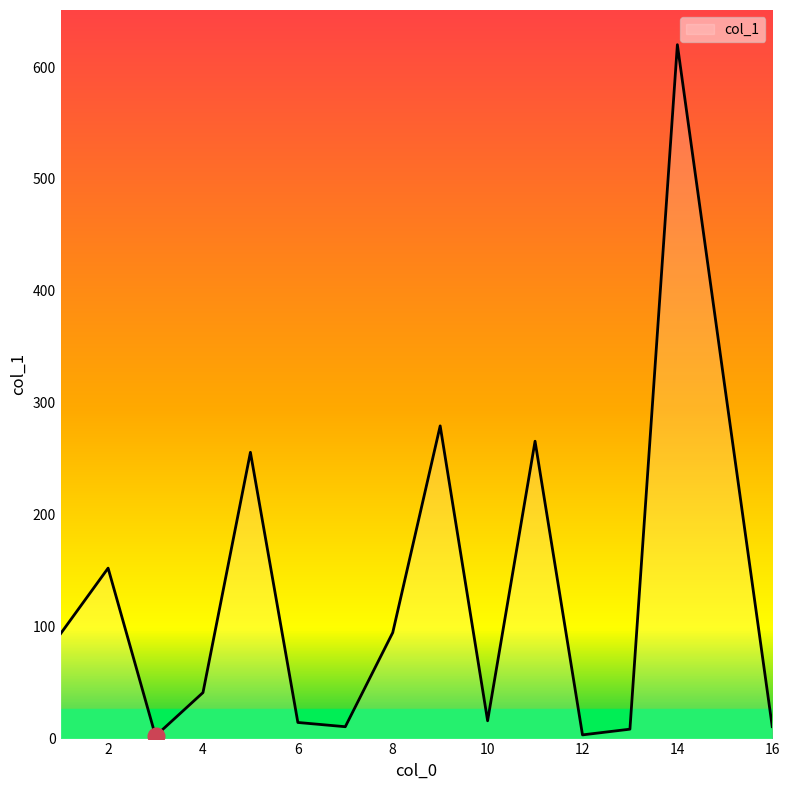

What is the maximum value shown in the chart?

620.0